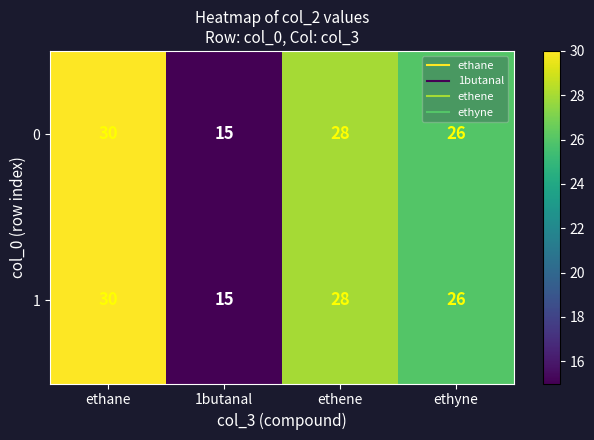

At how many categories does at least one series exceed 23?

3